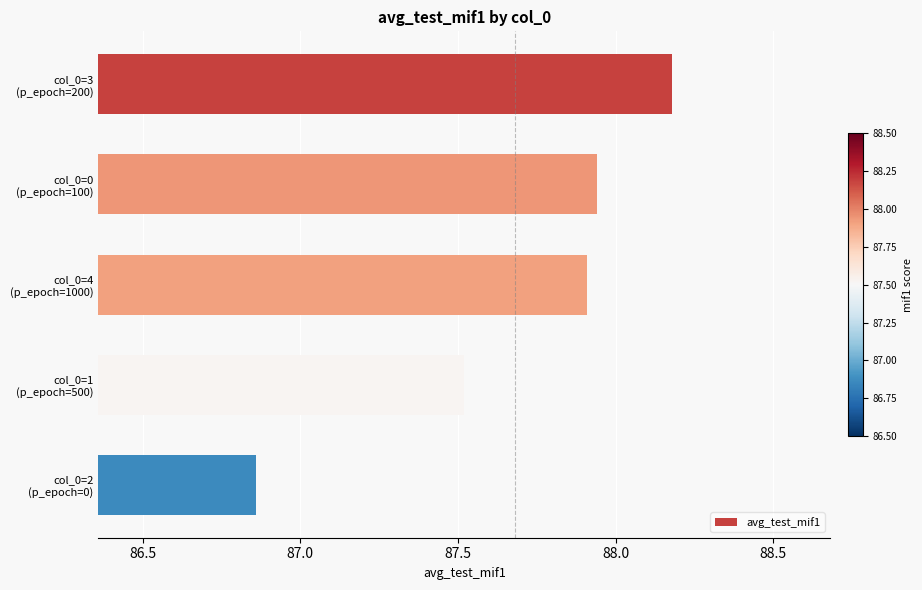

What is the average value?

87.7